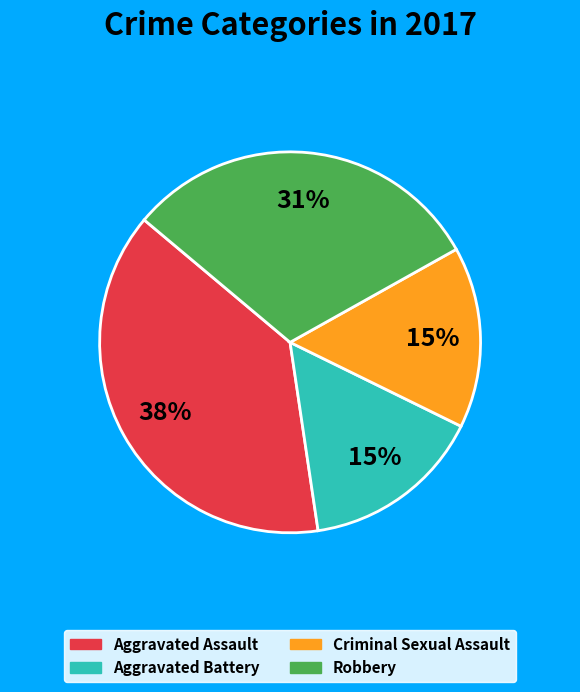

Which has a higher value, Robbery or Criminal Sexual Assault?

Robbery